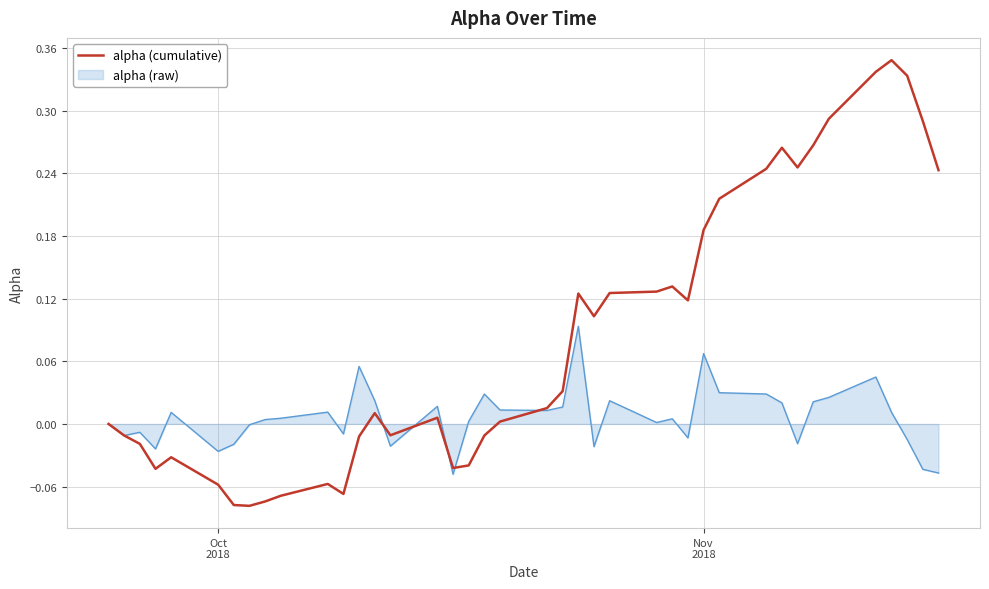

Which series has the largest range (max minus min)?

alpha (cumulative)